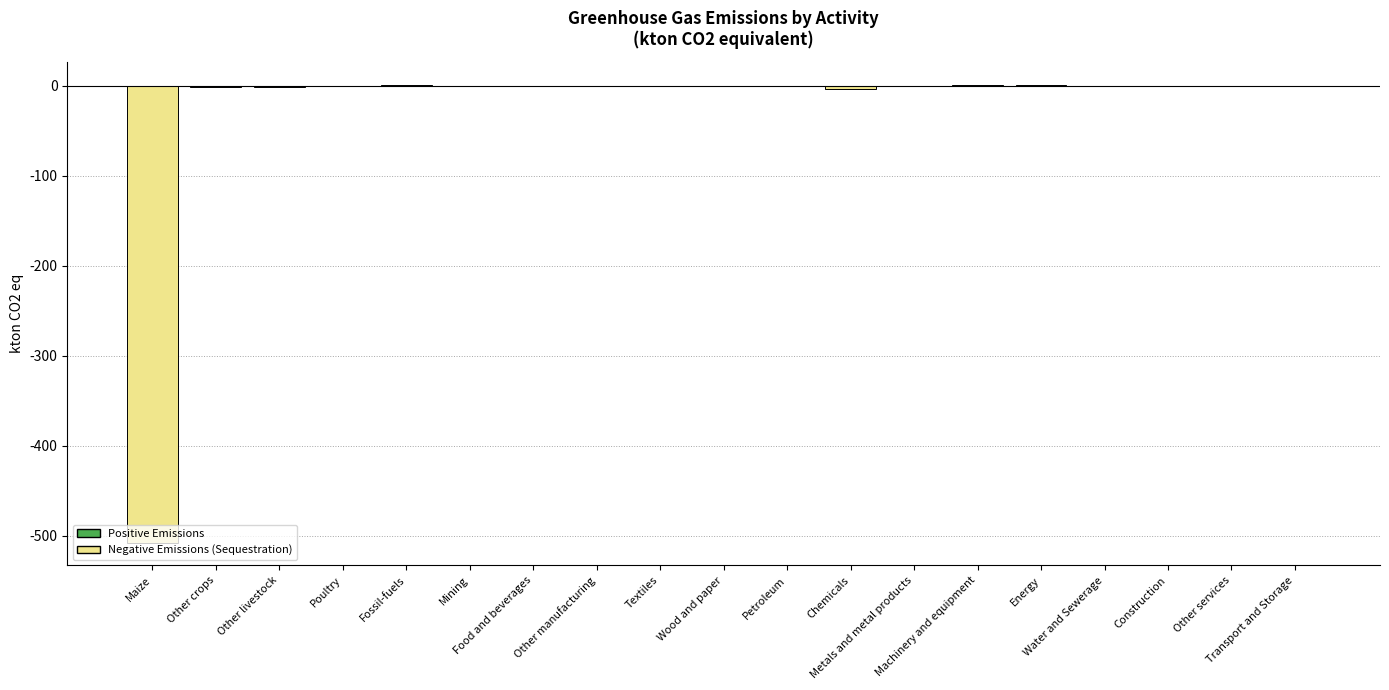

Count the number of categories in the chart.

19